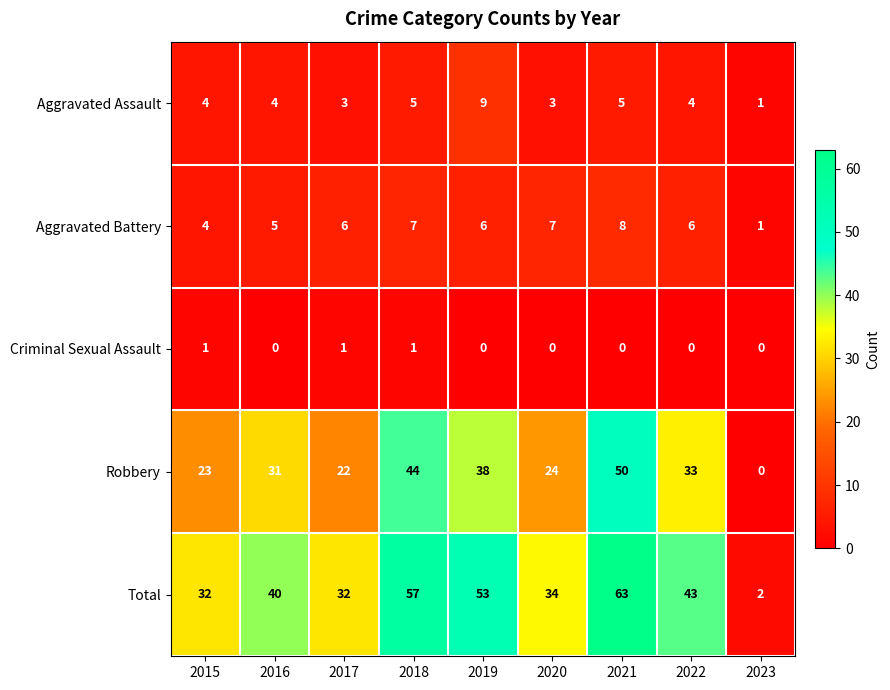

What is the greatest value displayed?

63